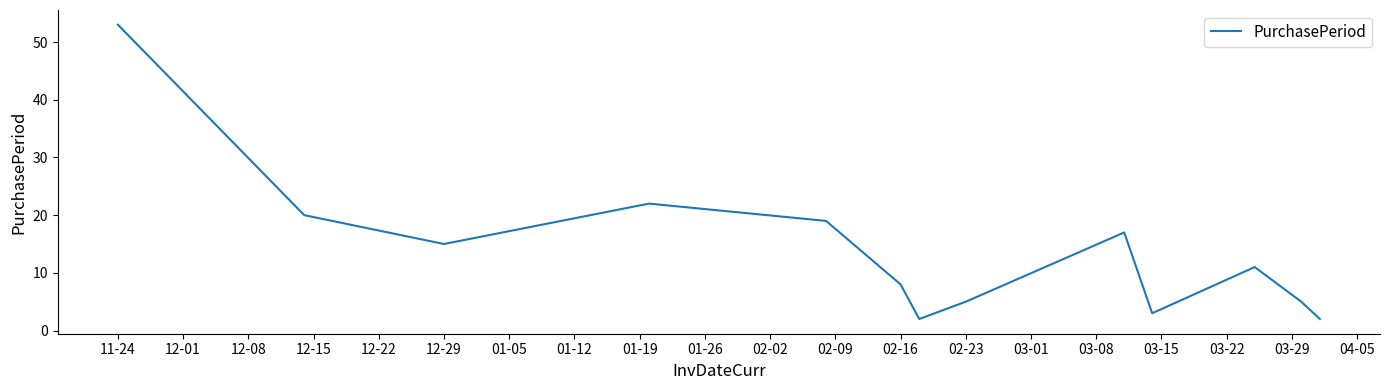

What is the difference between the maximum and minimum values?

51